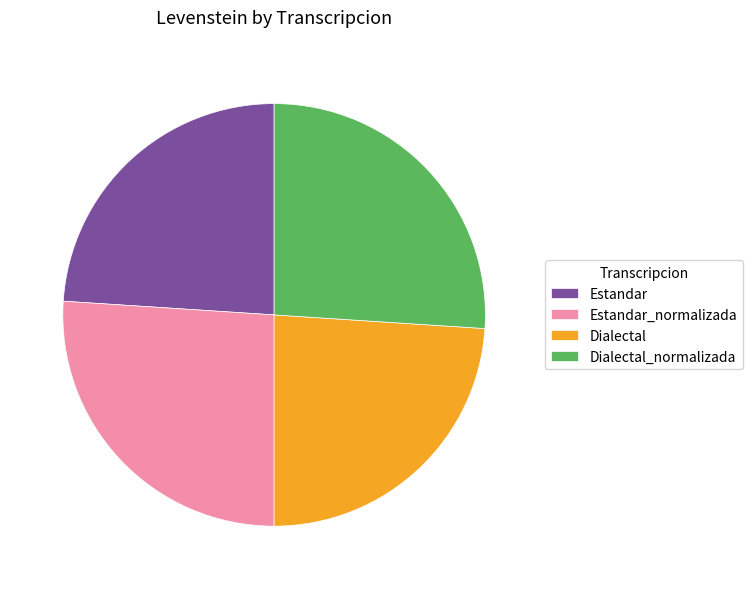

Is there a majority slice in this chart?

No